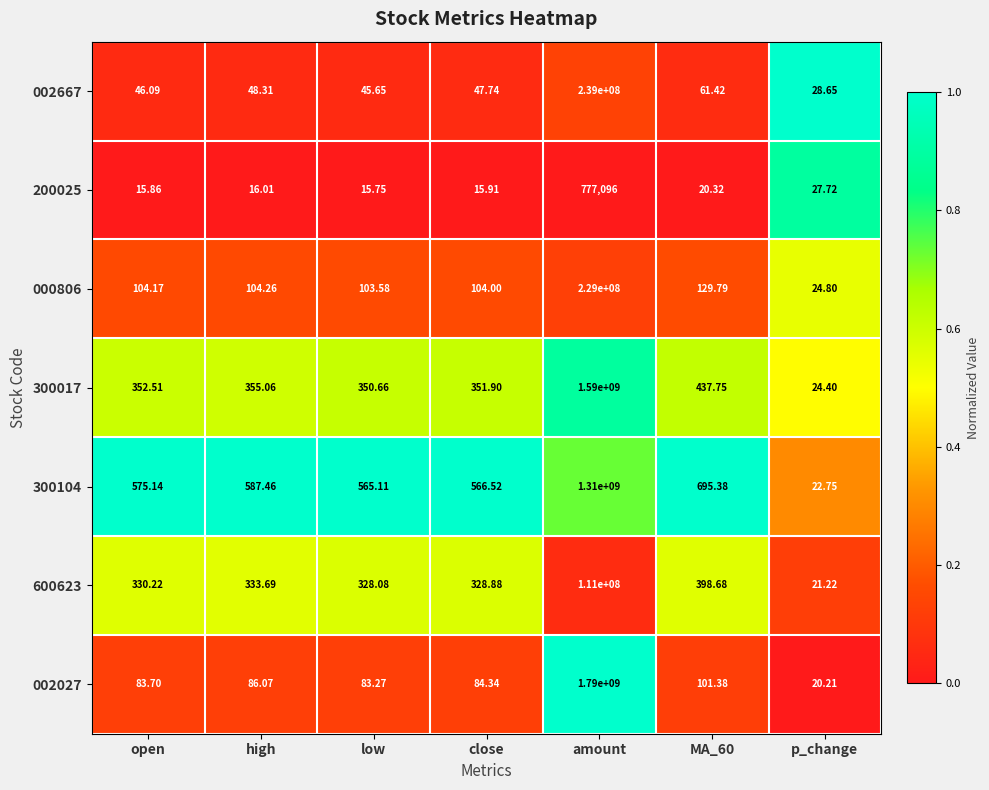

Is the value of 000806 at amount greater than the value of 600623 at low?

Yes